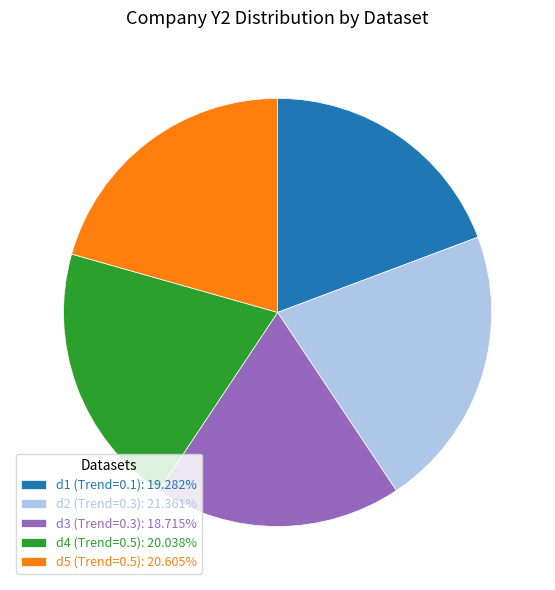

What is the ratio of the value at d5 (Trend=0.5): 20.605% to the value at d4 (Trend=0.5): 20.038%?

1.0